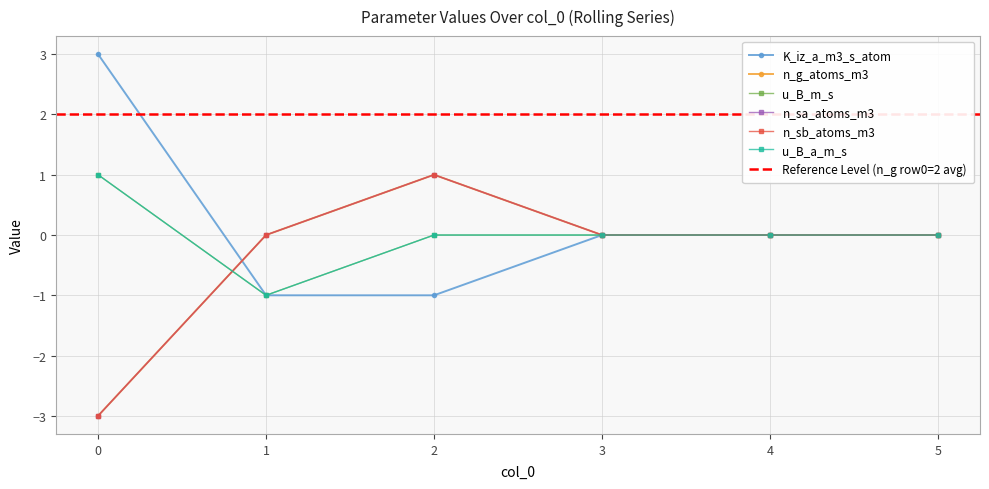

True or false: n_g_atoms_m3 has a value of 0 at 5.

True